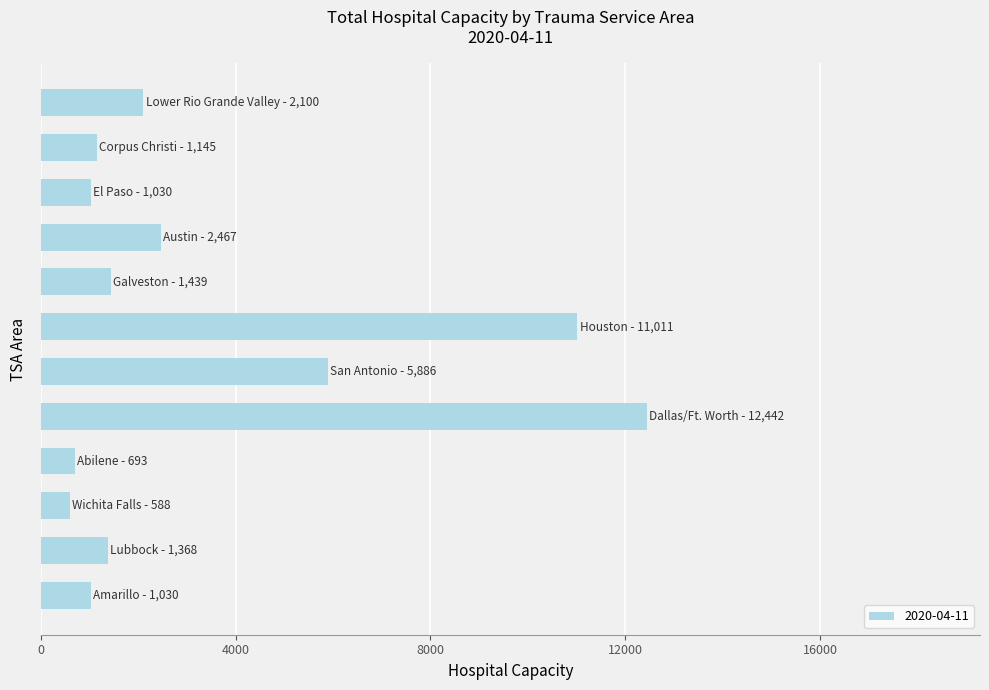

What is the average value?

3433